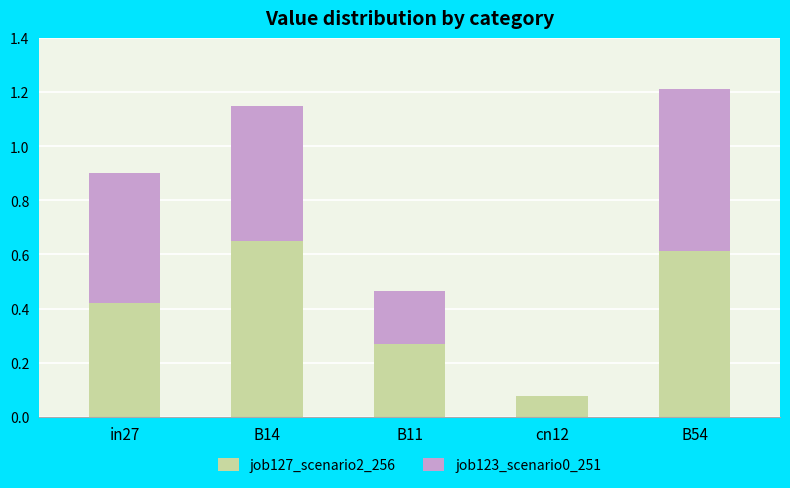

What is the total value across all series at B14?

1.1